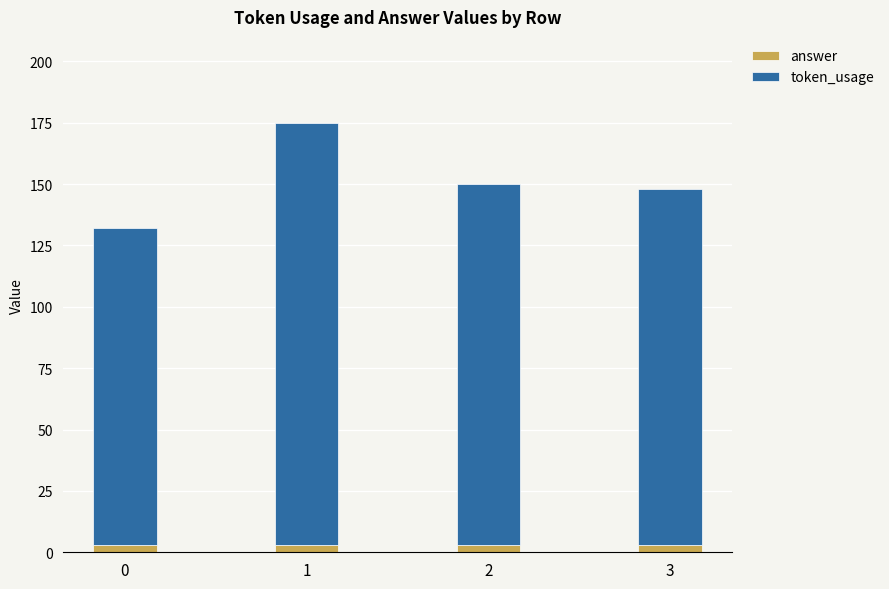

Reading left to right, what are the values for answer?

3	3	3	3